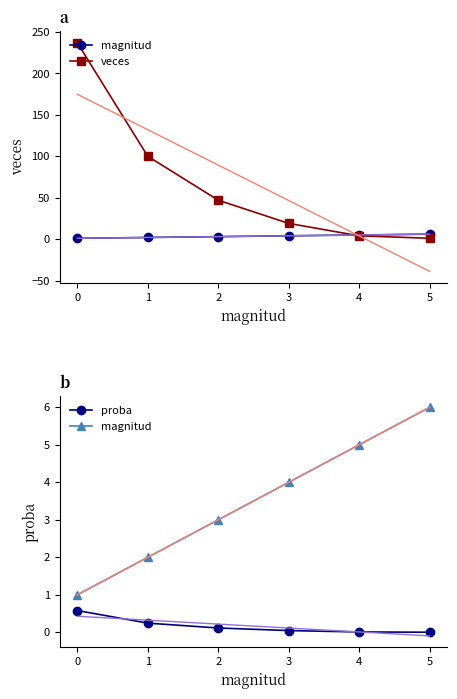

What is the average value of the magnitud series?

3.5